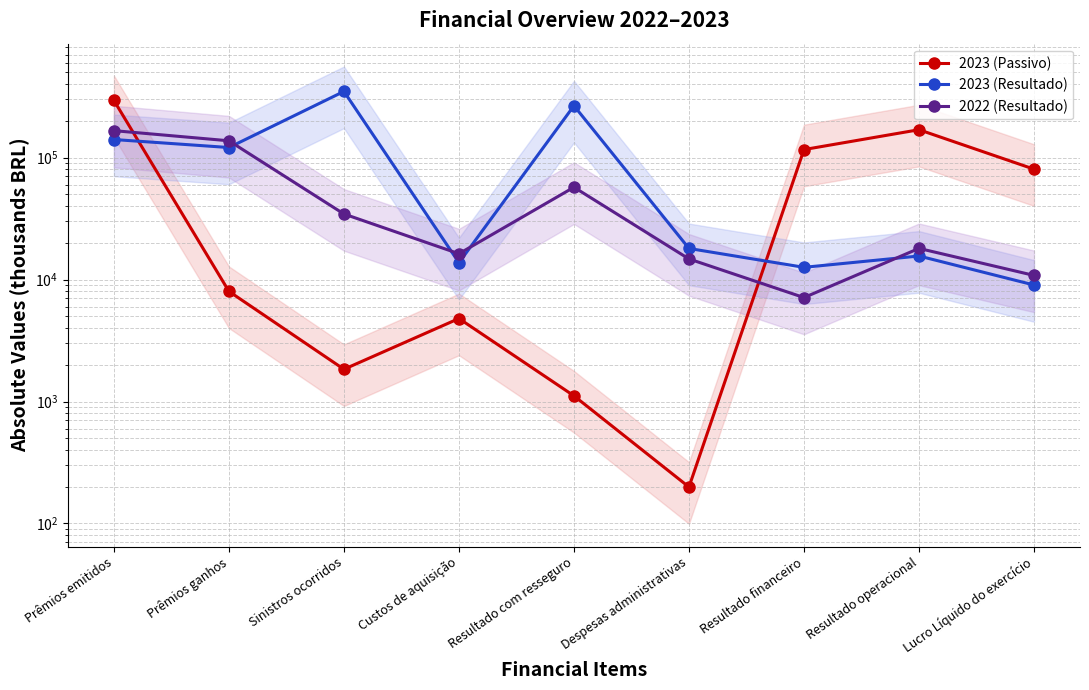

How many intersections are there between 2022 (Resultado) and 2023 (Resultado)?

4